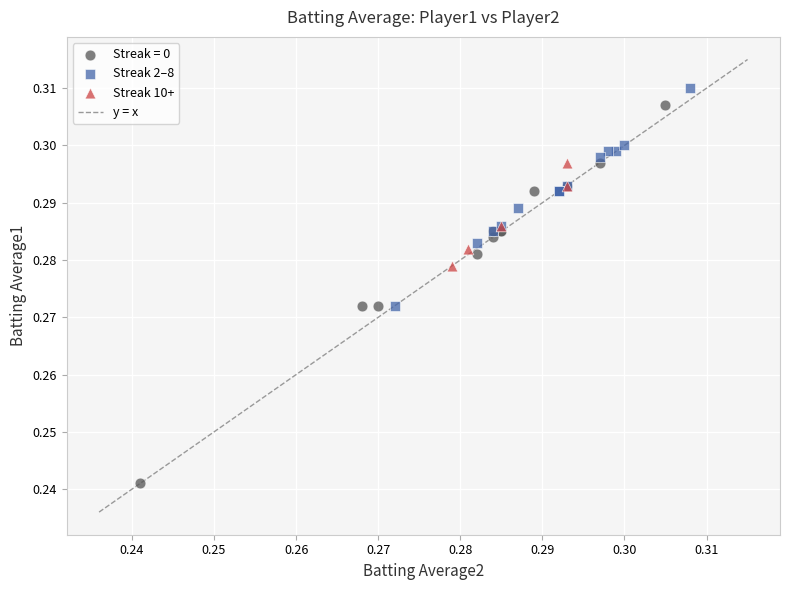

Which series contains the lowest Y value?

Streak = 0